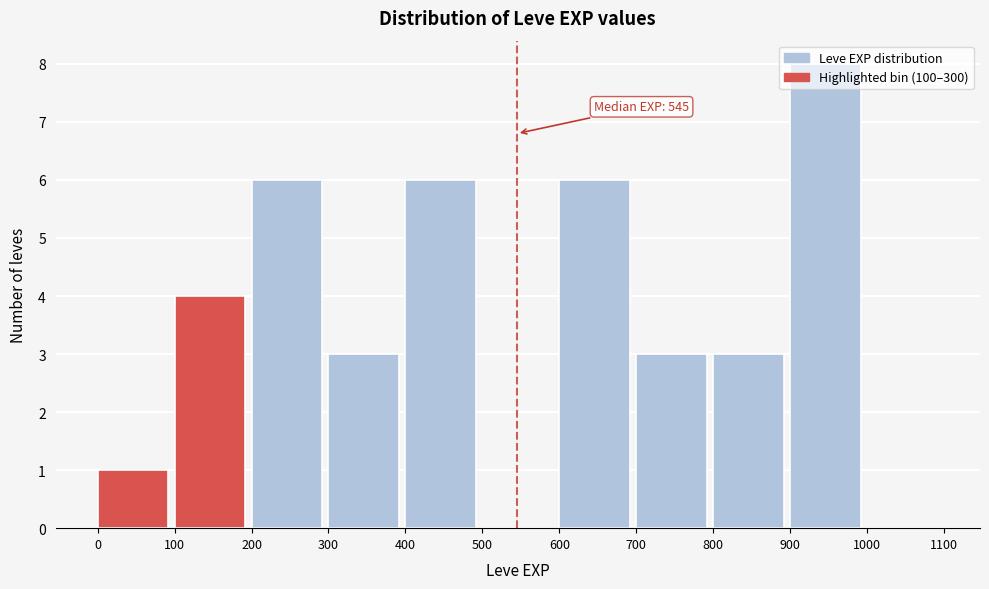

Over which range of the x-axis is the bar tallest?

900 to 1000